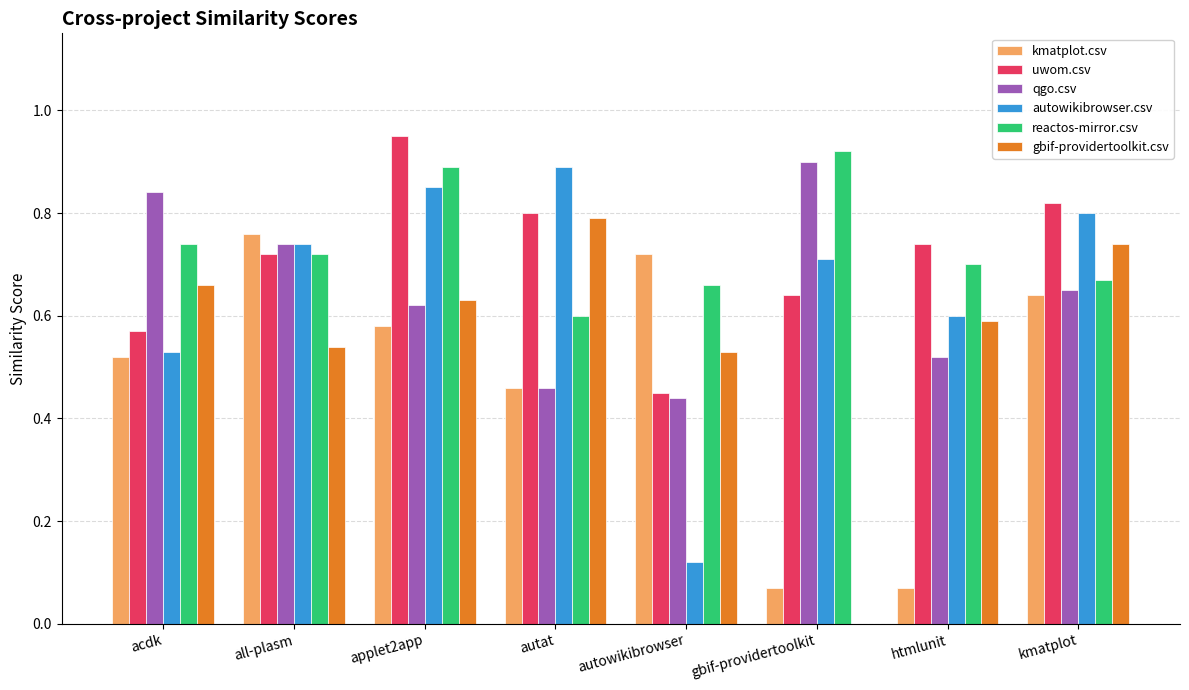

Which series changed the most between acdk and applet2app?

uwom.csv